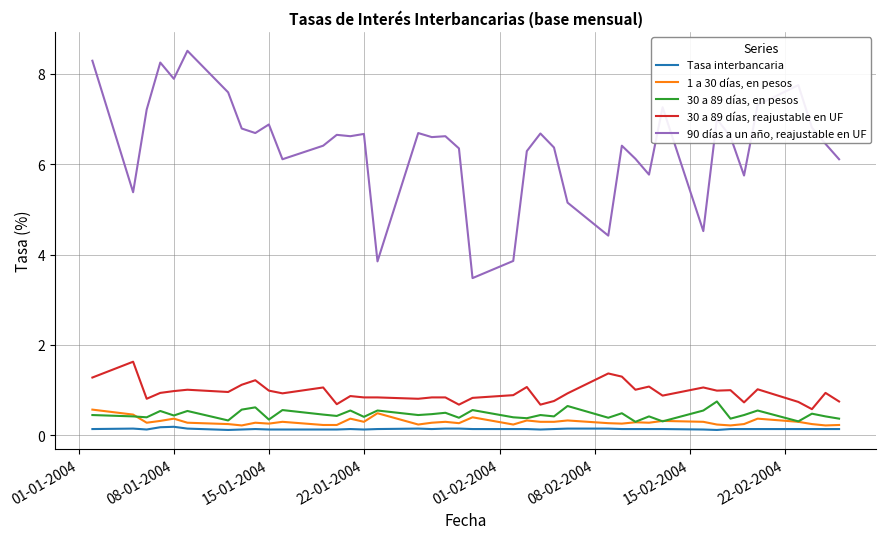

List the series in order of their peak value, highest first.

90 días a un año, reajustable en UF, 30 a 89 días, reajustable en UF, 30 a 89 días, en pesos, 1 a 30 días, en pesos, Tasa interbancaria